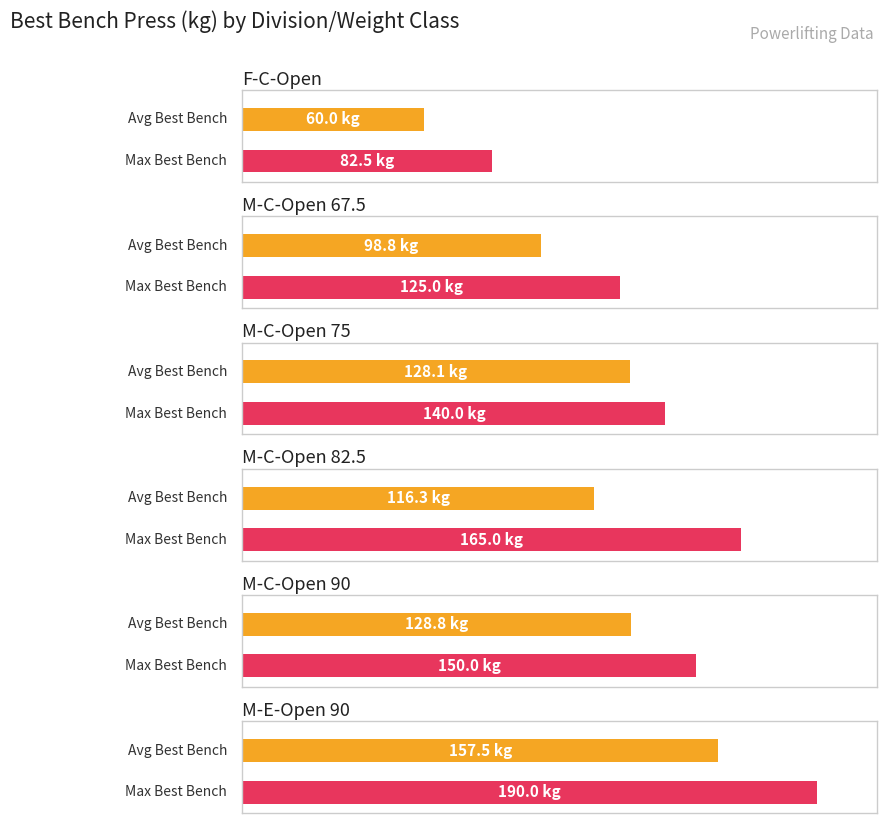

Is the value of Max Best3BenchKg at M-E-Open greater than the value of Average Best3BenchKg at M-C-Open 67.5?

Yes